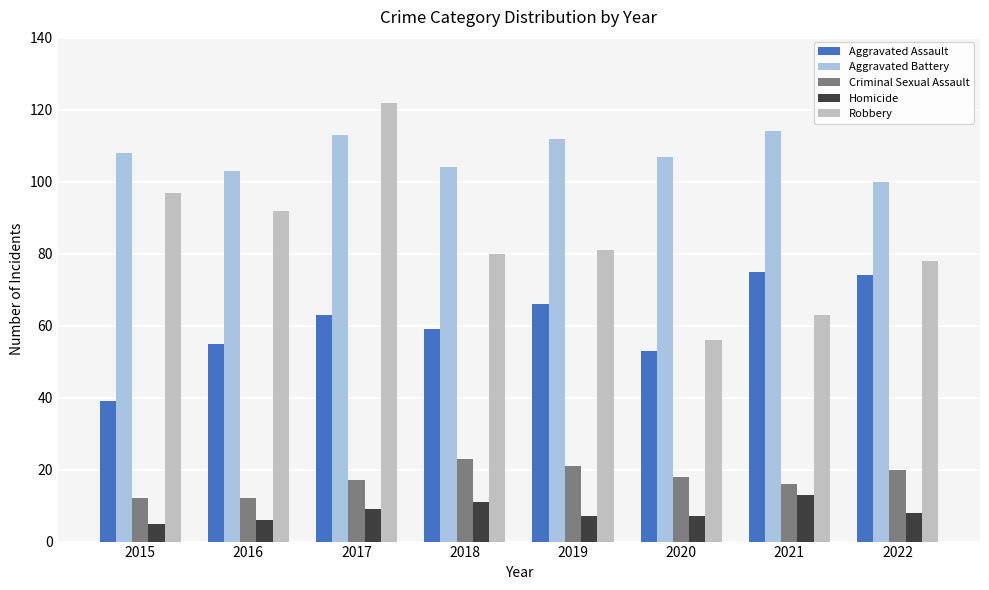

What is the highest value of the Criminal Sexual Assault series?

23